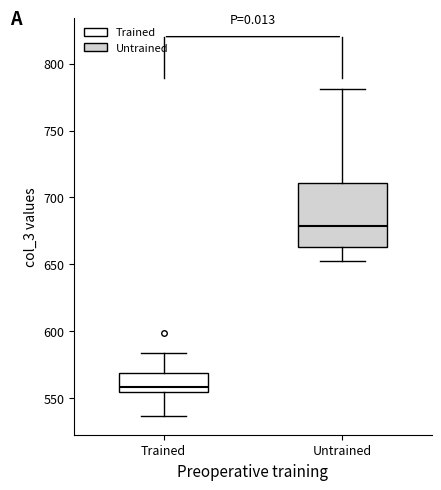

Which box's median line is the lowest?

Trained